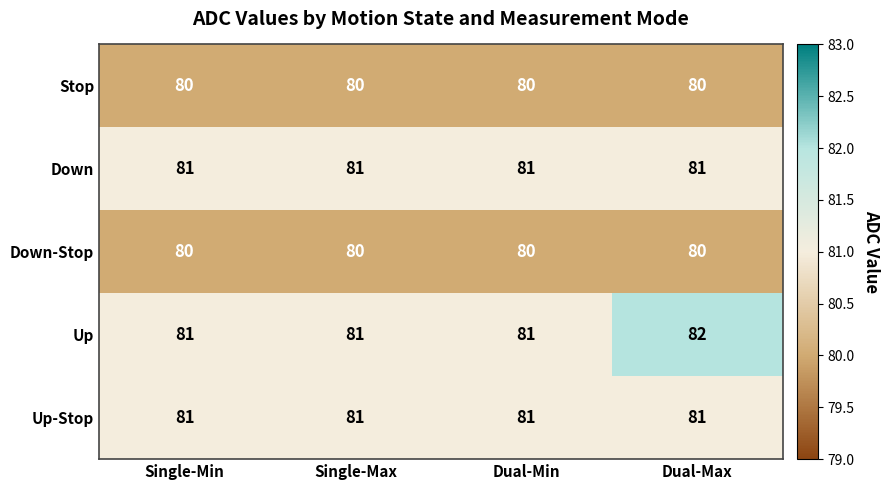

Which series has the largest range (max minus min)?

Up